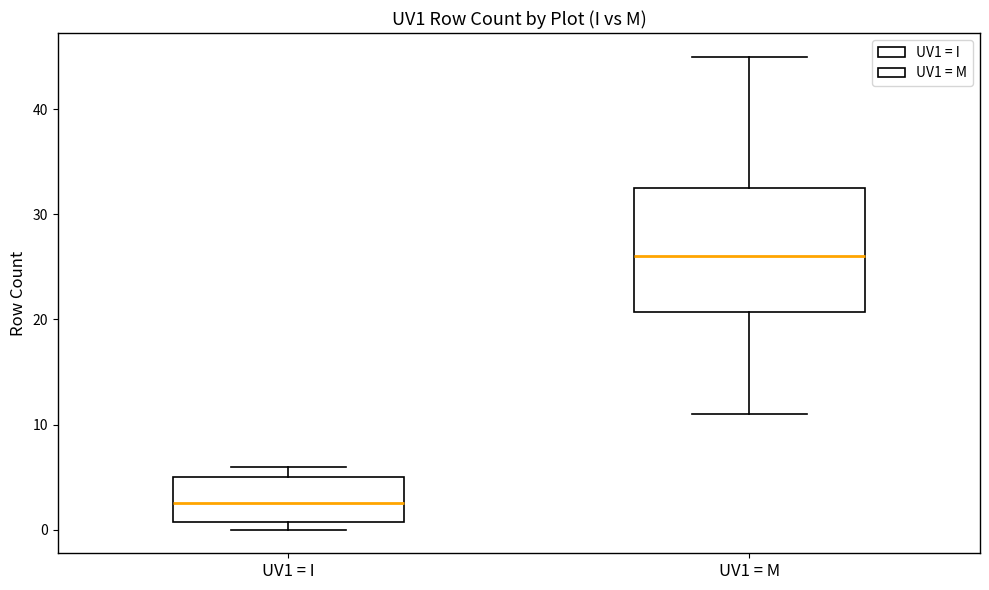

Where does the lower whisker of the box for UV1 = M end on the y-axis? The values are not printed on the chart, so give them approximately, as read against the axis.

11